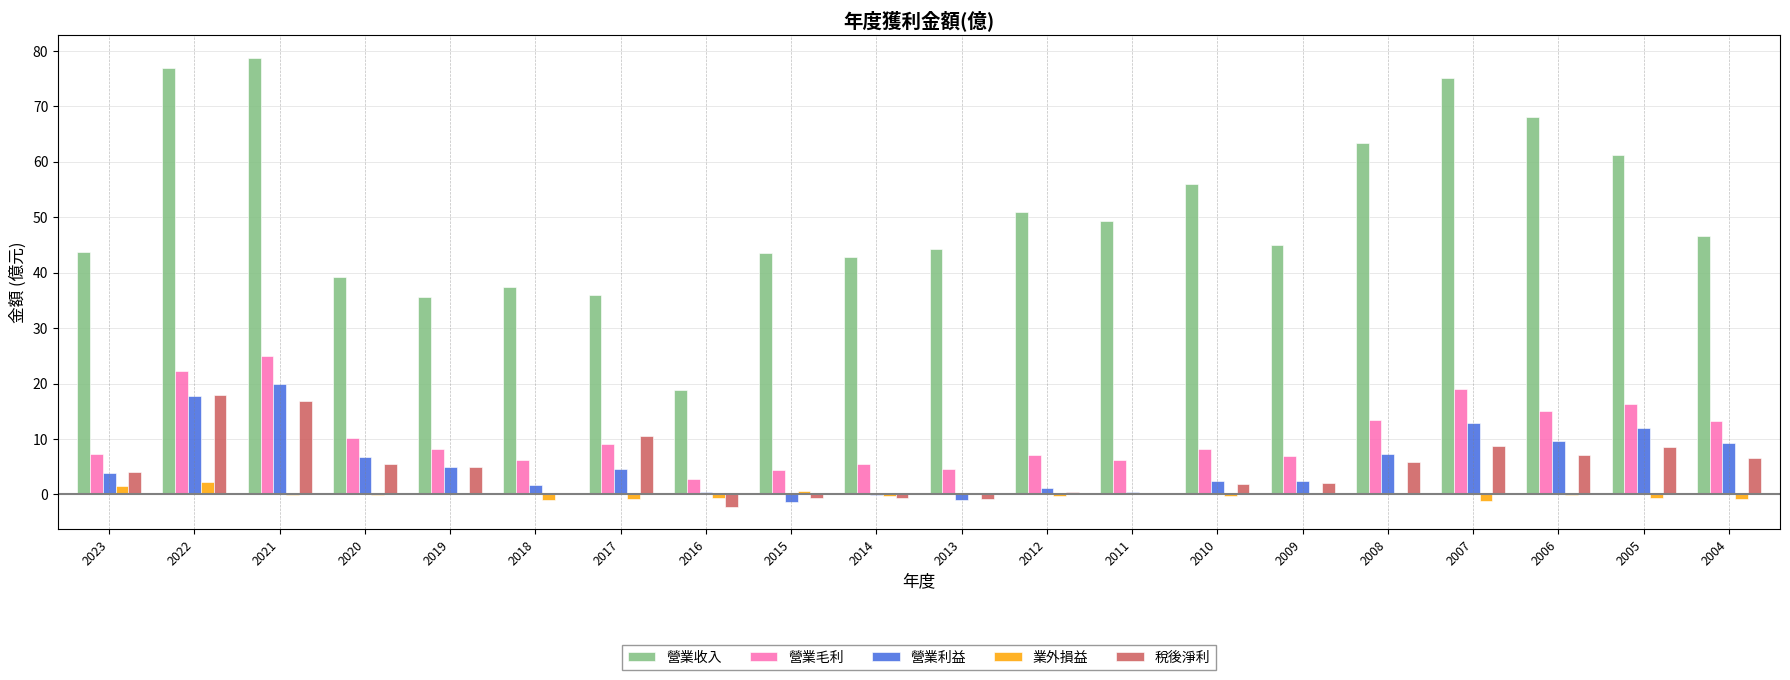

What is the sum of all 業外損益 values?

-0.6